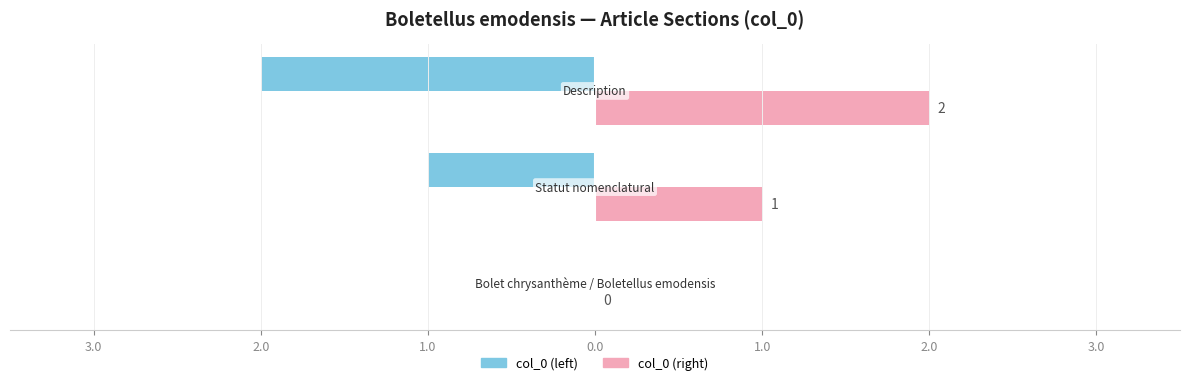

What are all the series names shown in the legend?

col_0 (left), col_0 (right)